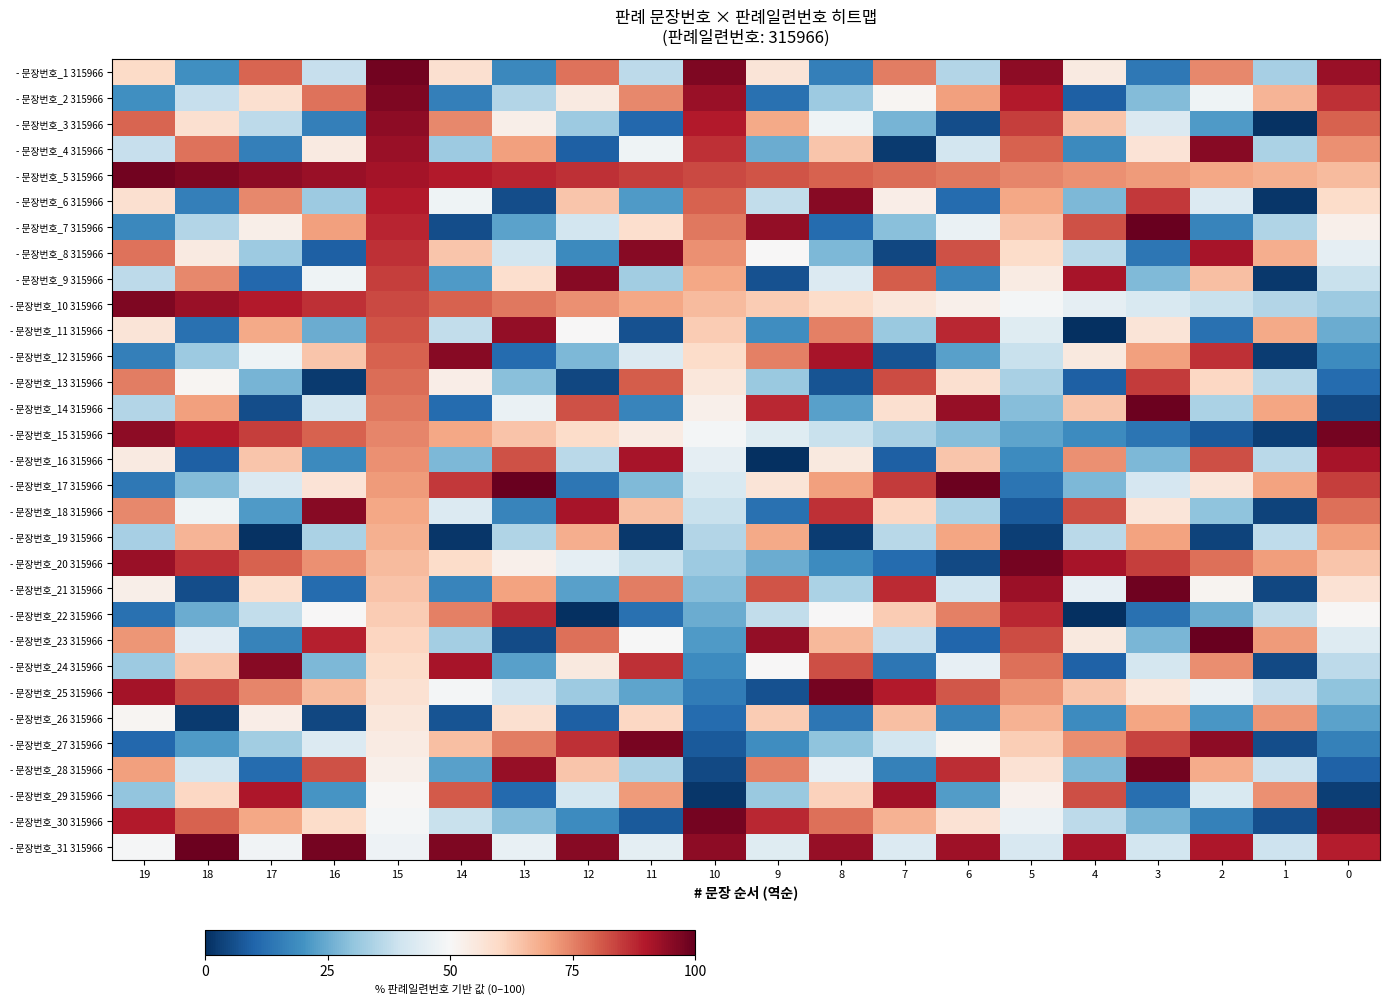

Which has a higher value, 15 or 4?

15